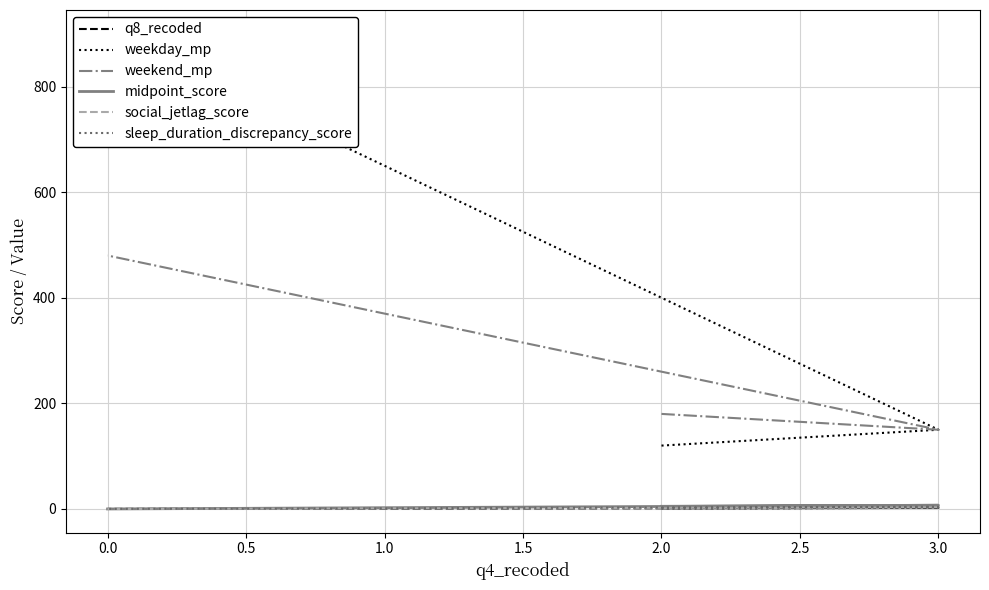

What is the sum of all q8_recoded values?

3